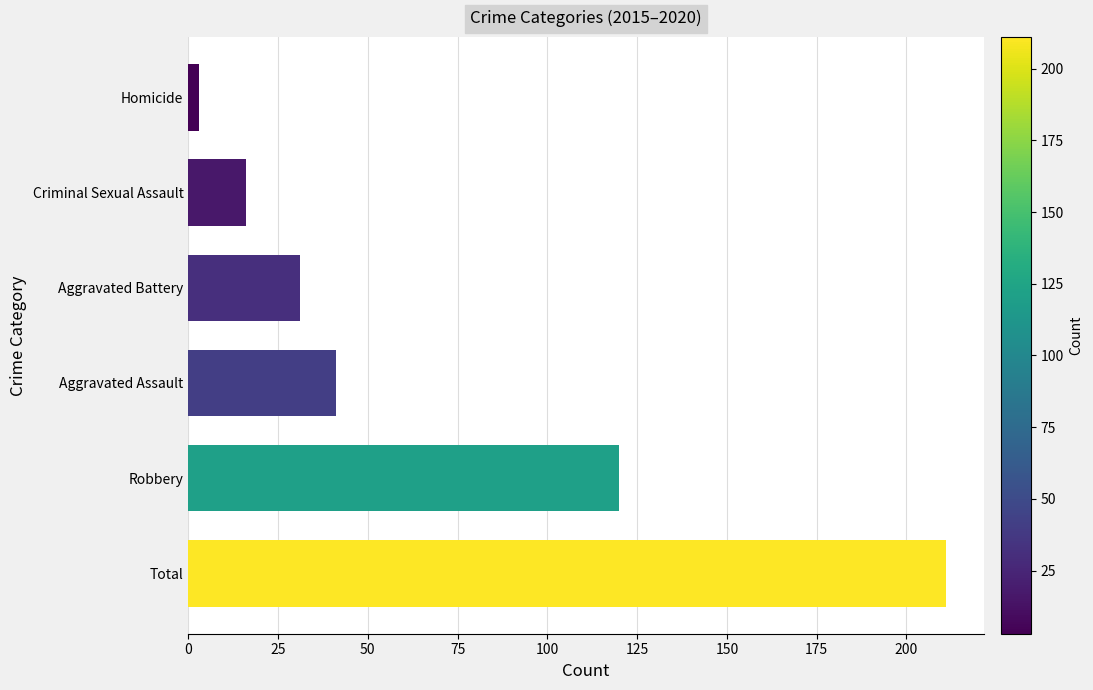

How many data points does each series have?

6